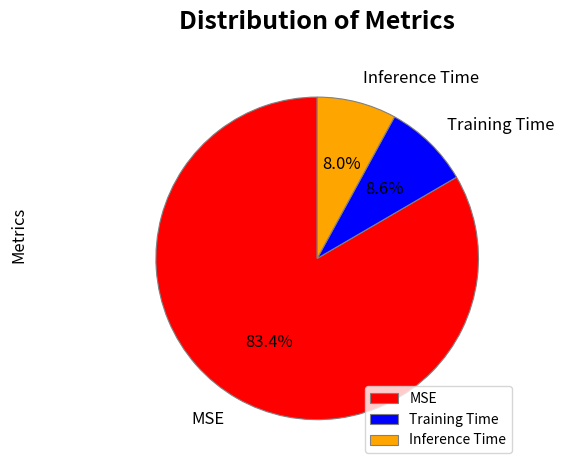

To the nearest percent, what is the combined percentage of MSE and Inference Time?

91%